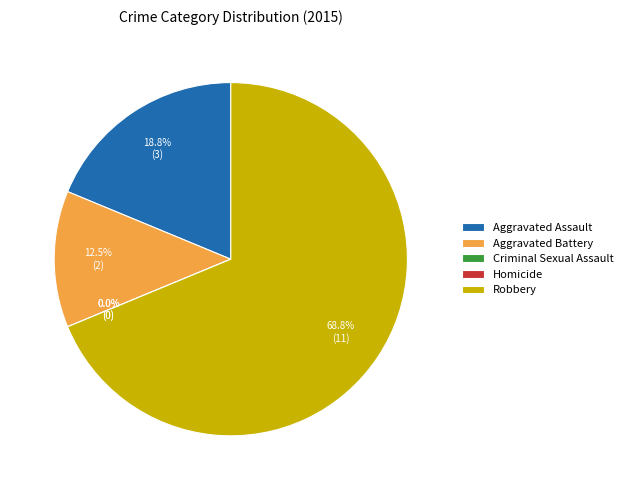

What percentage is the Robbery slice, to the nearest percent?

69%